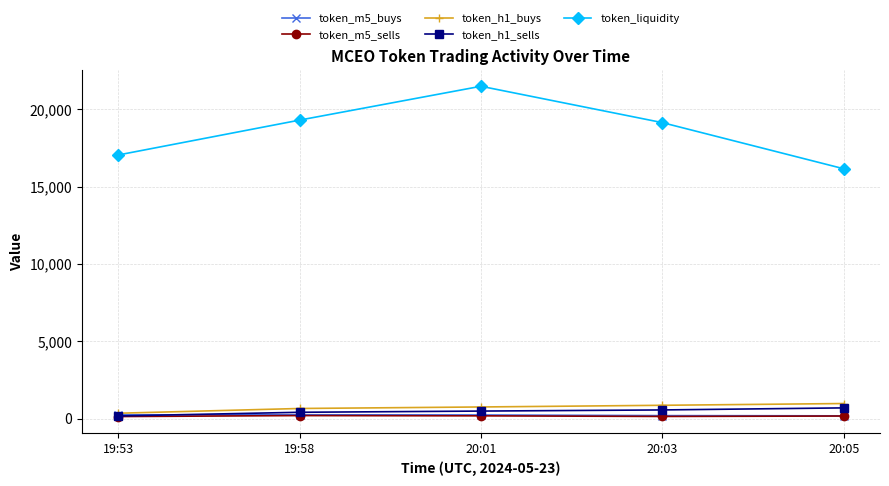

True or false: token_h1_buys and token_liquidity intersect in this chart.

False